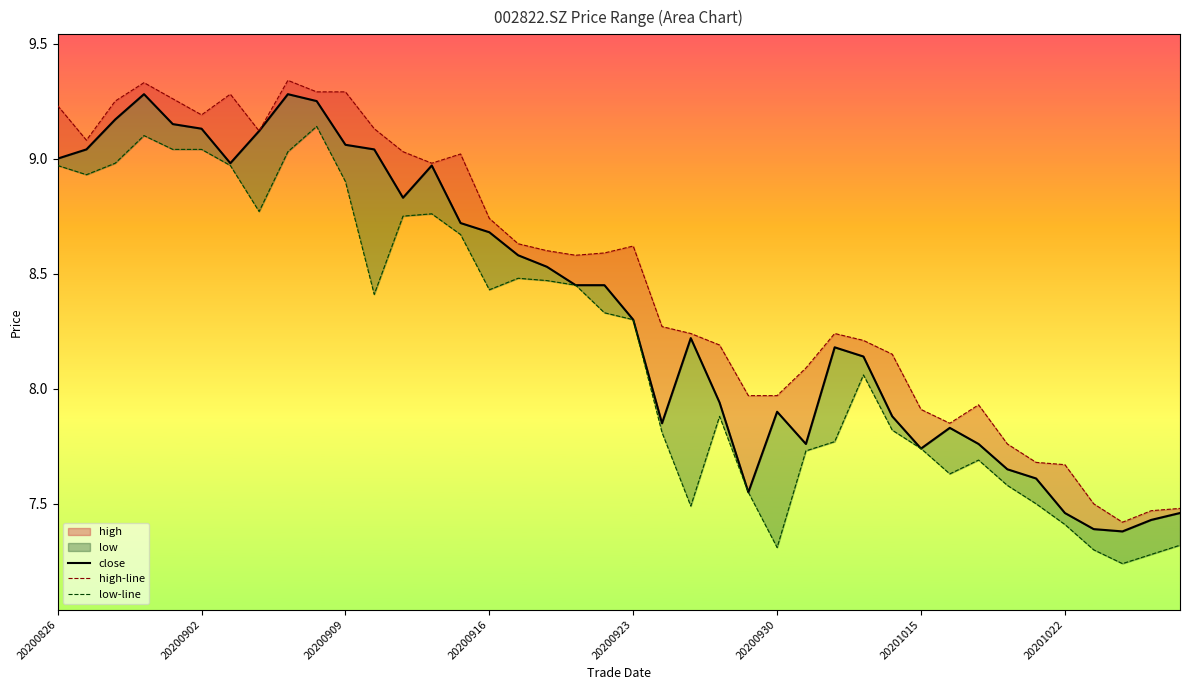

What is the average value of the close series?

8.4